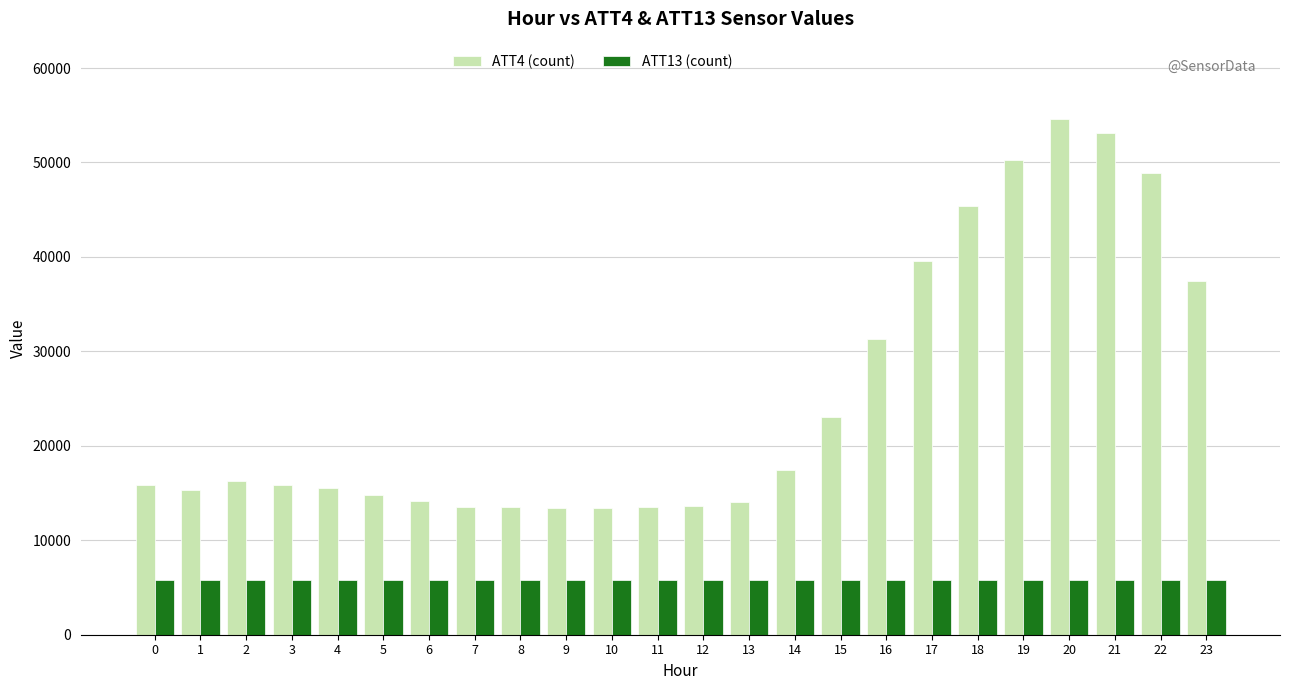

What is the greatest value displayed?

54600